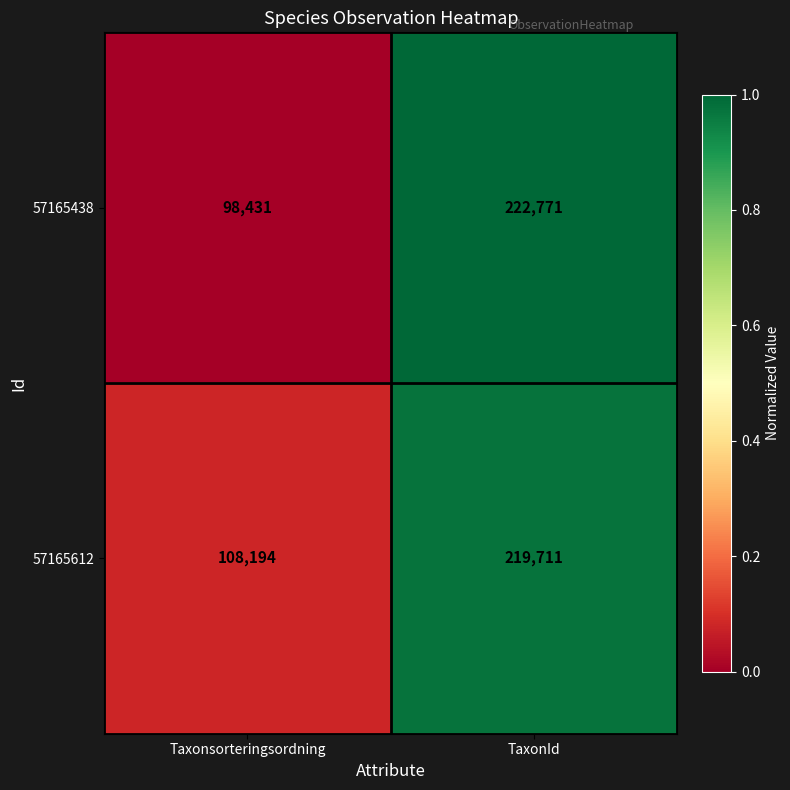

Which series has the largest range (max minus min)?

57165438